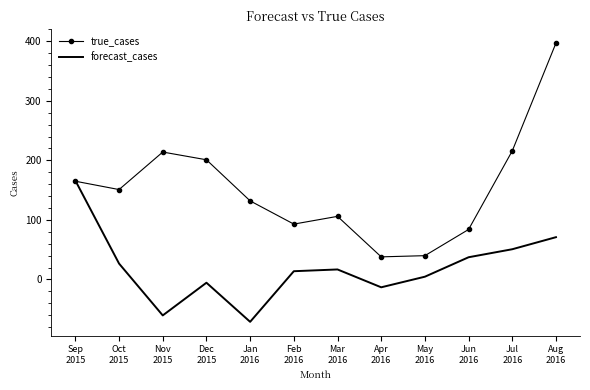

Which series has the largest range (max minus min)?

true_cases